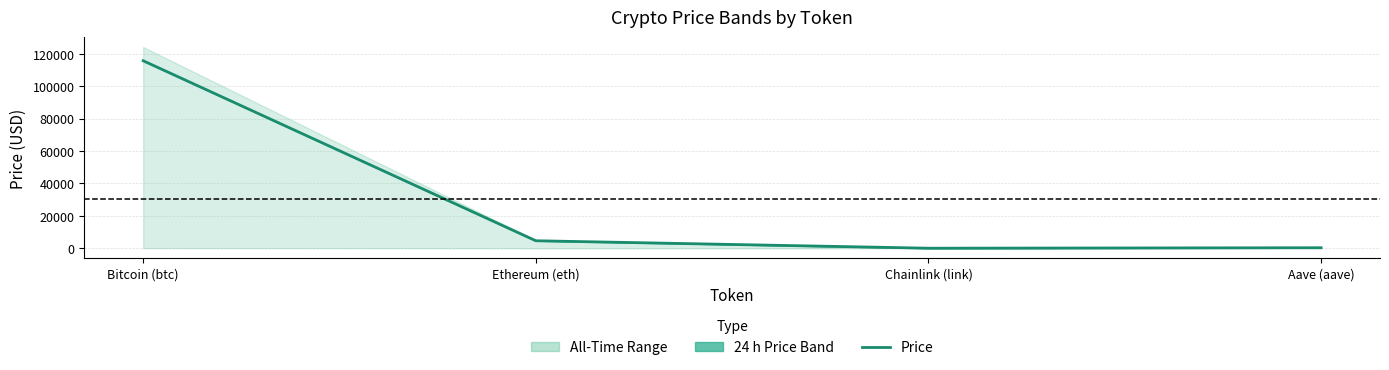

Is it true that the value at Bitcoin (btc) is 44951.7?

False